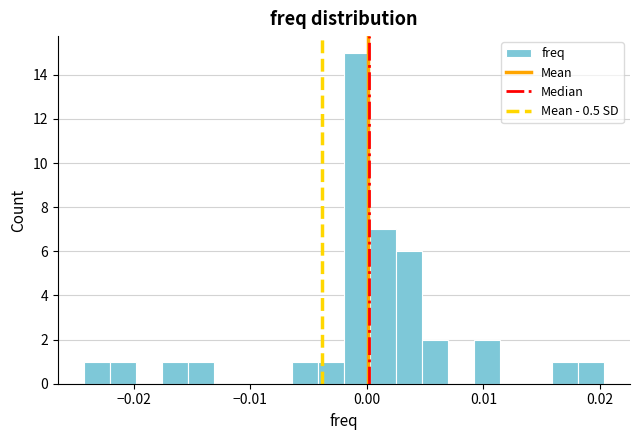

Read against the x-axis, roughly where is the centre of the tallest bar?

-0.001